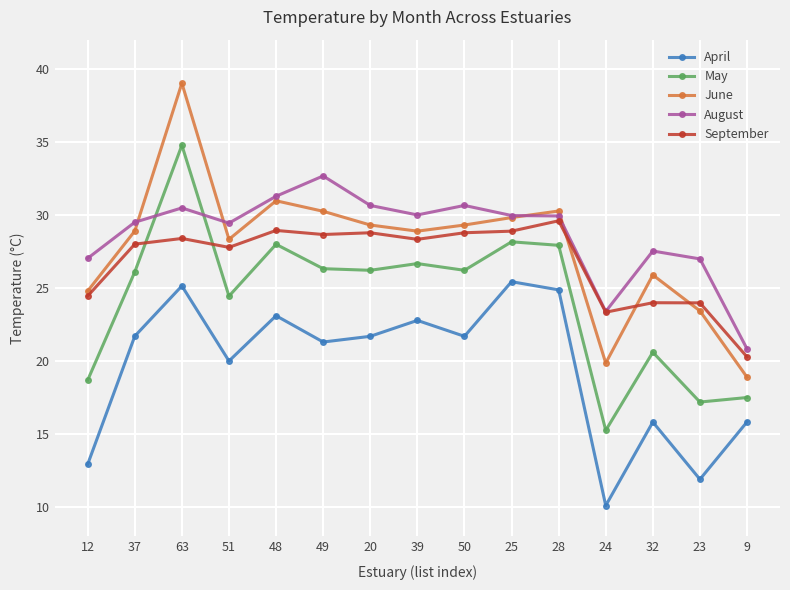

True or false: August and April intersect in this chart.

False